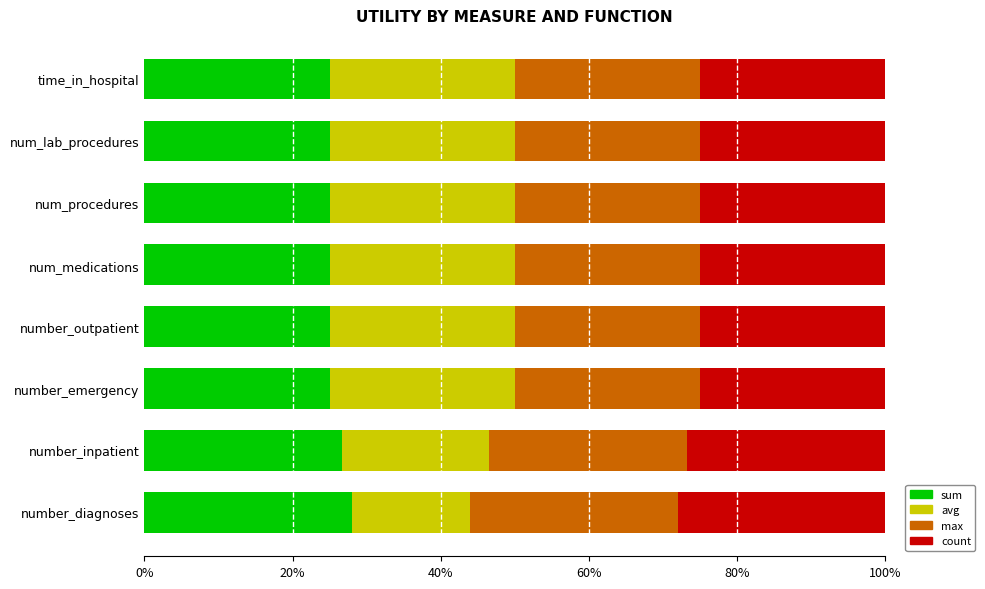

What are all the series names shown in the legend?

sum, avg, max, count